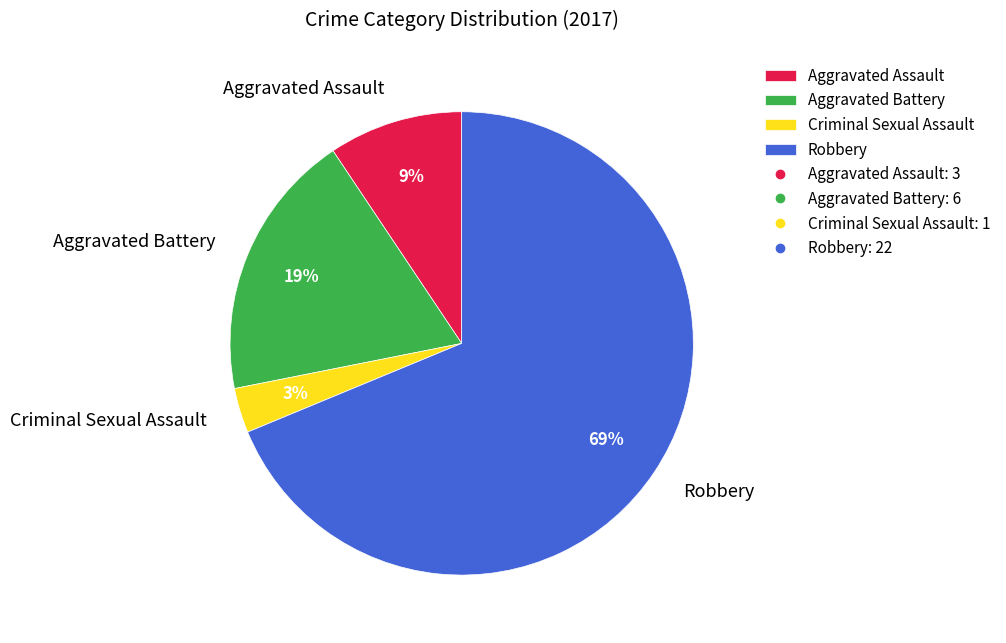

Which has a higher value, Aggravated Assault or Robbery?

Robbery